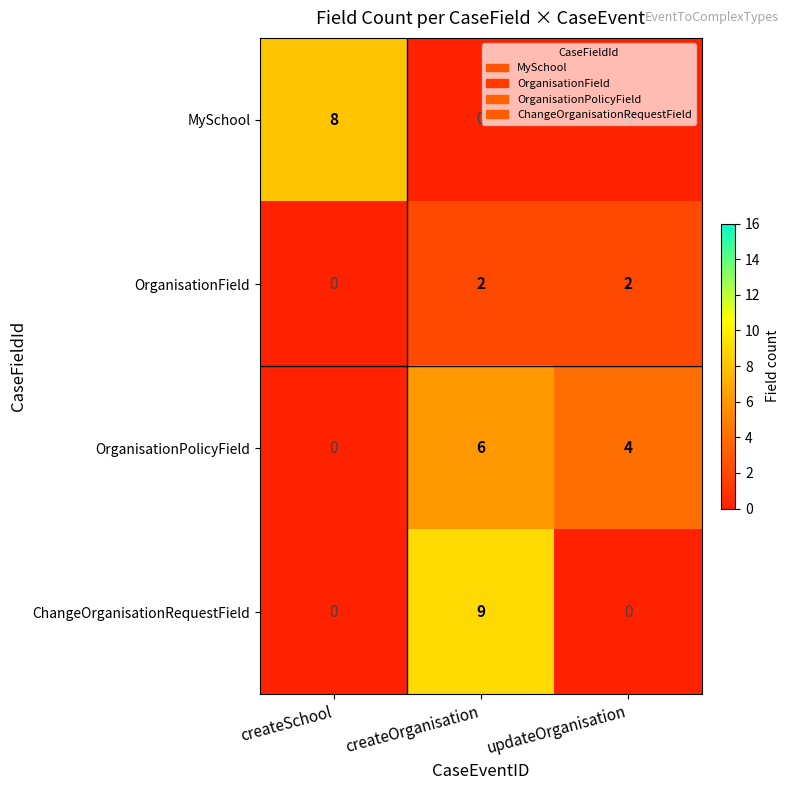

What is the difference between the MySchool values at createSchool and createOrganisation?

8